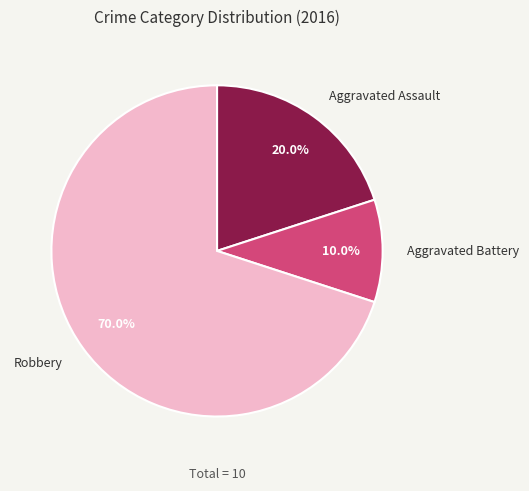

To the nearest percent, what is the difference between the Robbery and Aggravated Battery slice percentages?

60%